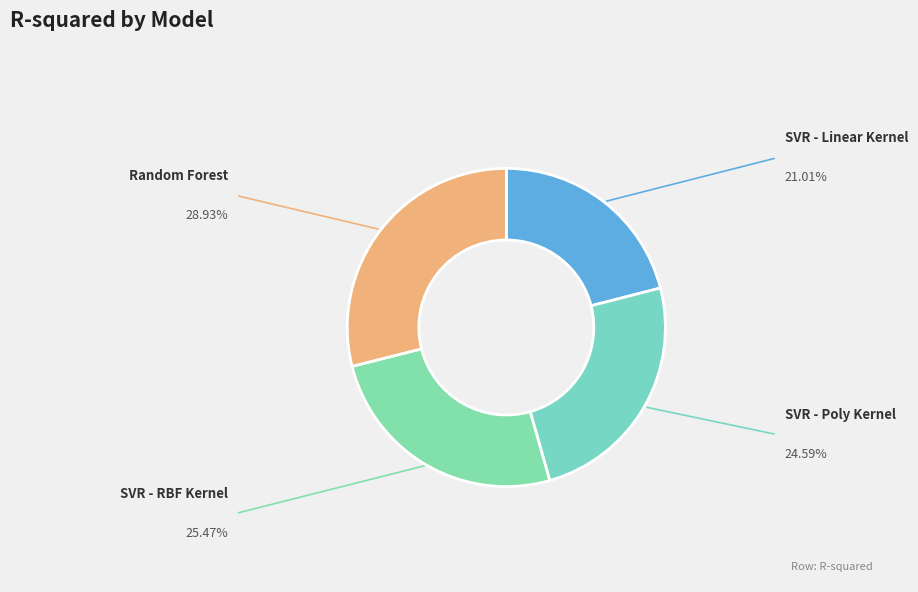

Which has a higher value, SVR - RBF Kernel or SVR - Linear Kernel?

SVR - RBF Kernel